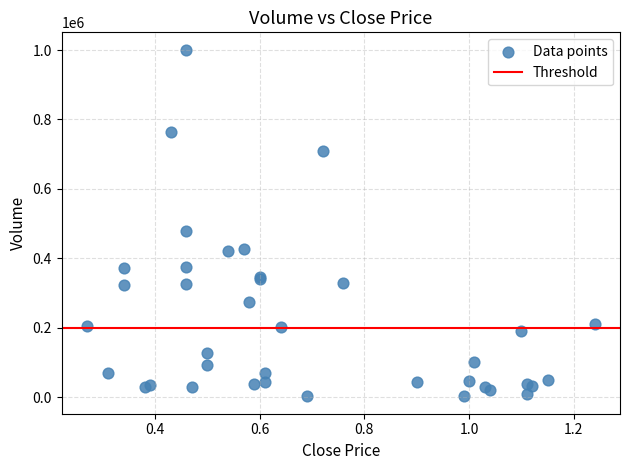

What Y value in the scatter plot is closest to 502000?

478000